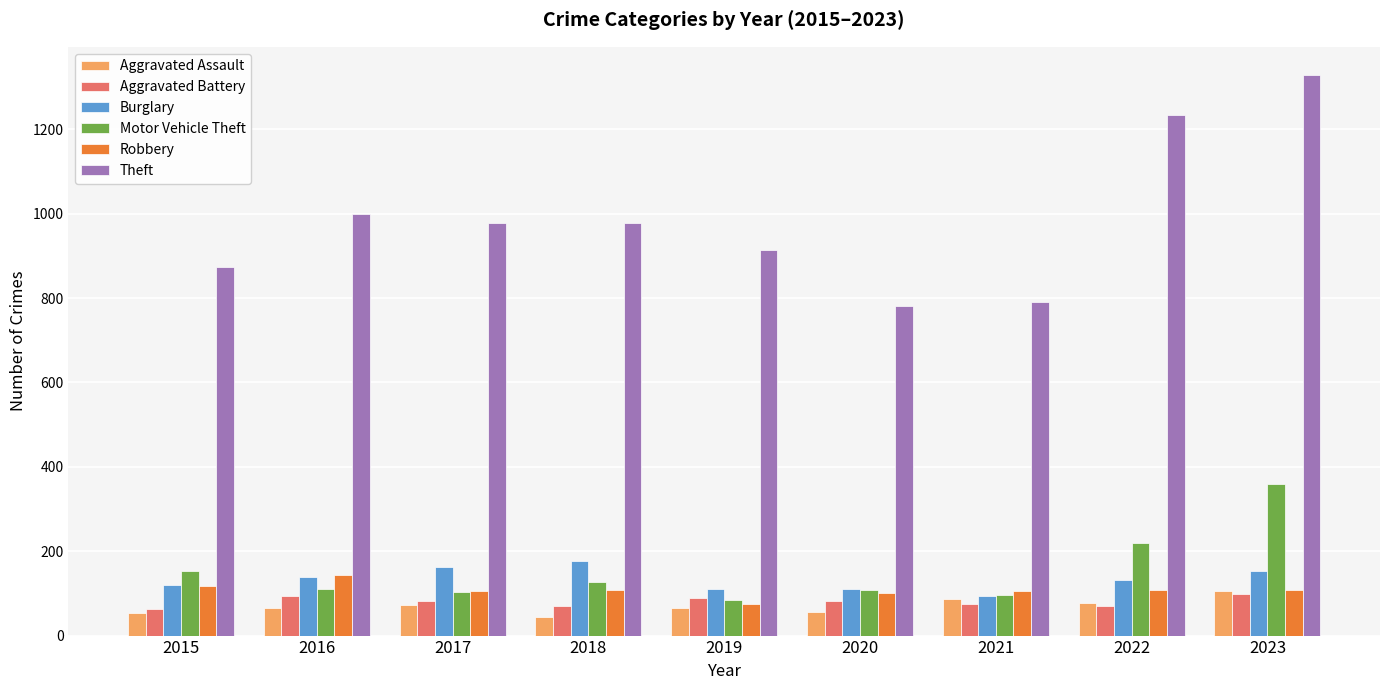

Between 2016 and 2021, which series saw the biggest shift?

Theft